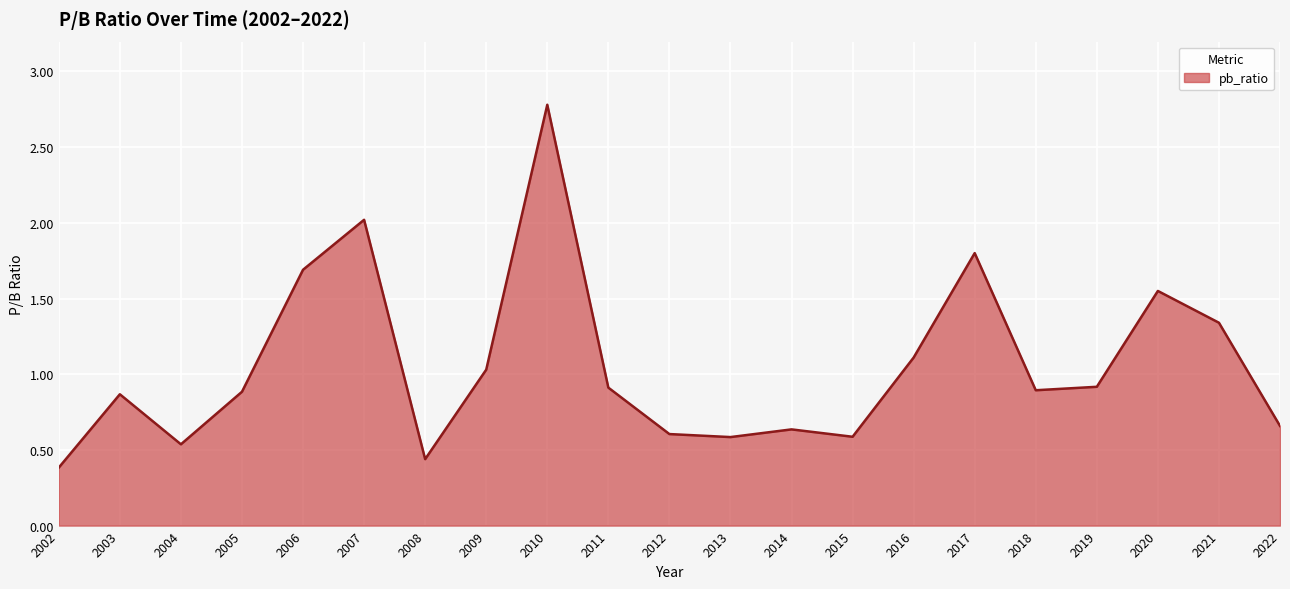

Is it true that the value at 2005 is 0.9?

True